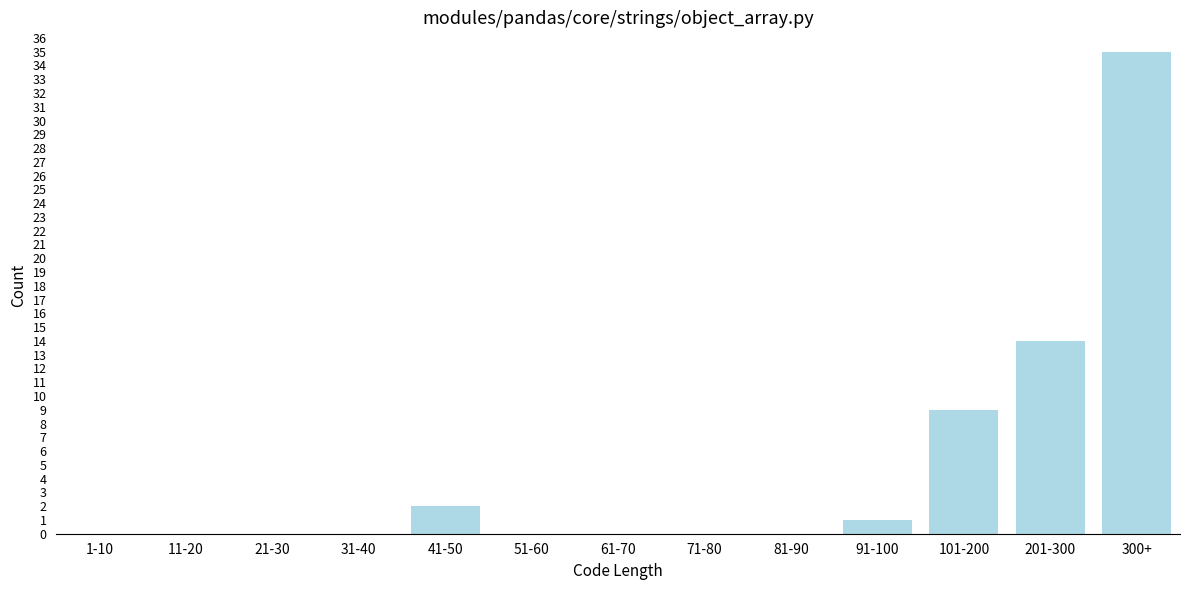

Reading left to right, what are all the values shown in this chart?

1-10=0	11-20=0	21-30=0	31-40=0	41-50=2	51-60=0	61-70=0	71-80=0	81-90=0	91-100=1	101-200=9	201-300=14	300+=35